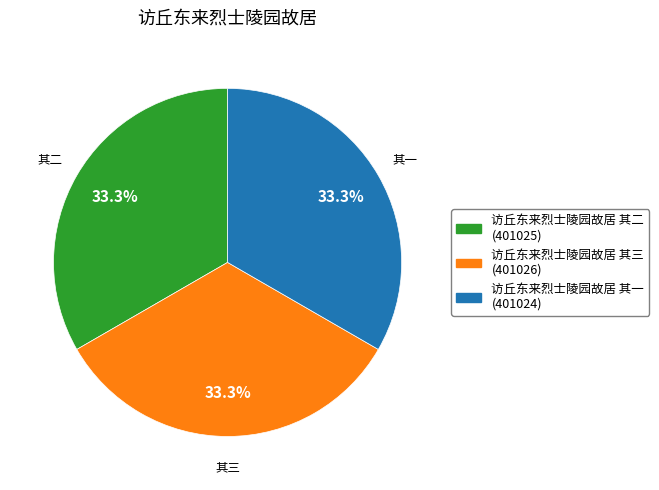

Does 访丘东来烈士陵园故居 其二 represent more than half of the total?

No